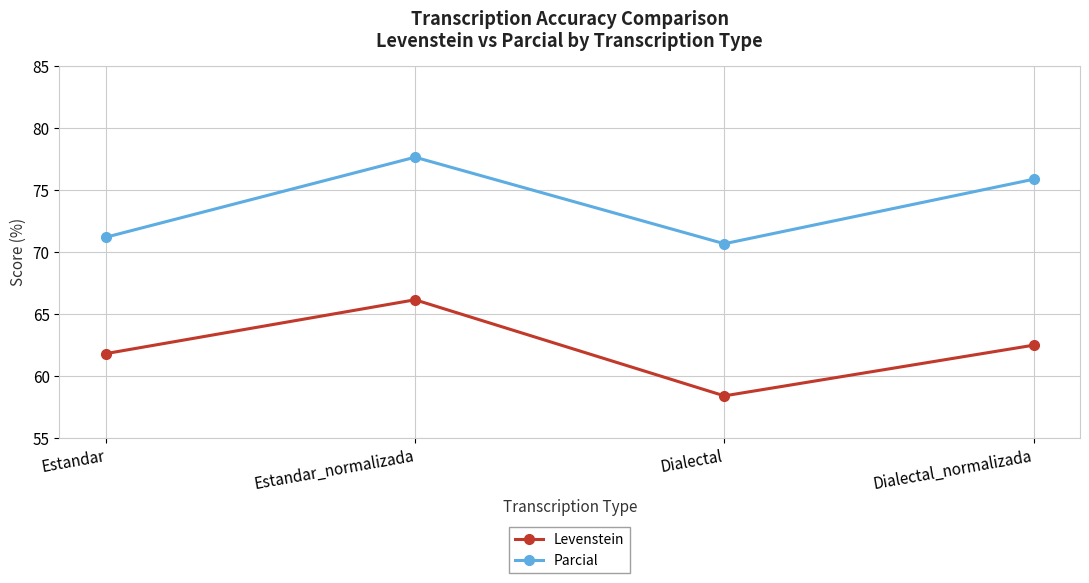

What are all the series names shown in the legend?

Levenstein, Parcial